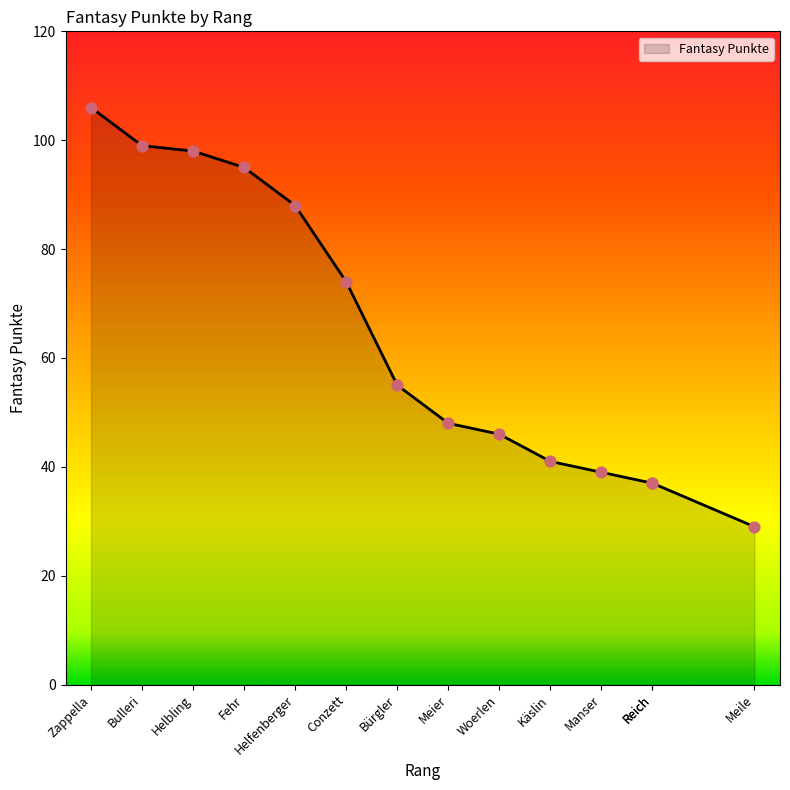

What is the ratio of the value at Reich to the value at Meier?

0.8